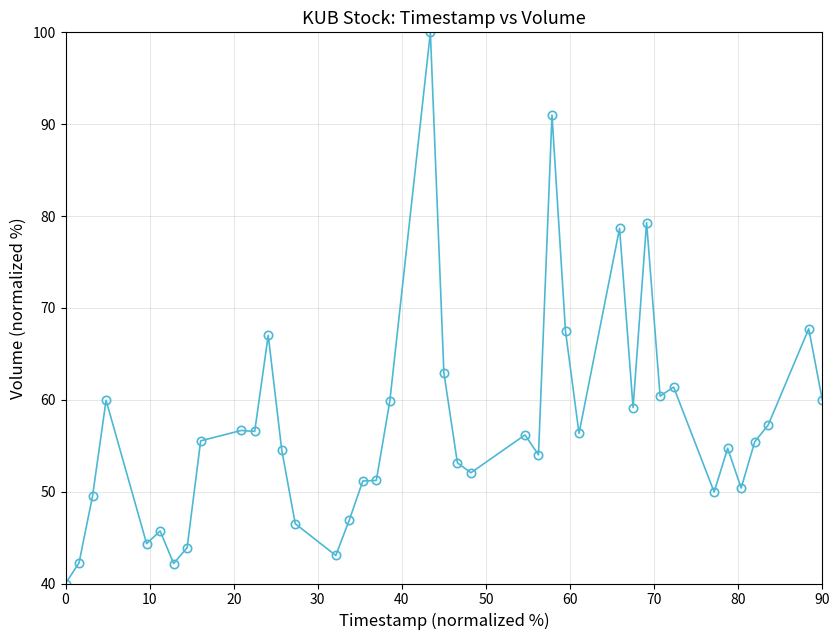

What is the value of the 5th point from the left?

44.3